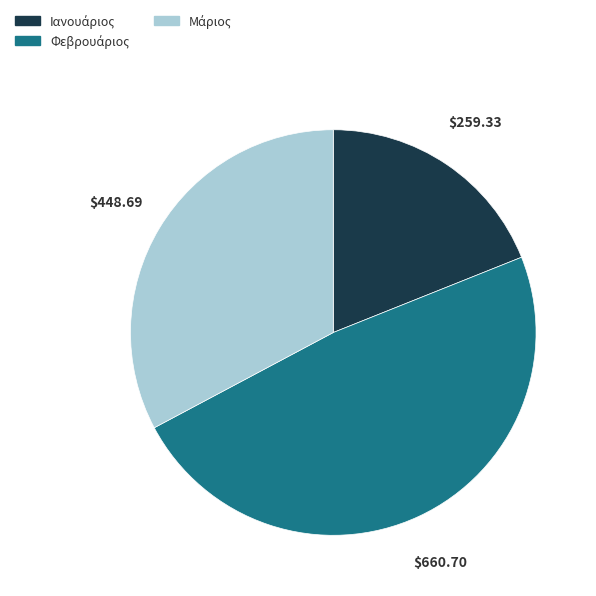

Is there a majority slice in this chart?

No